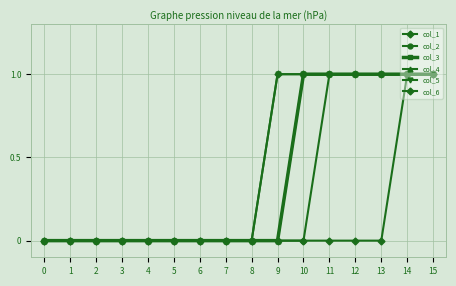

What is the greatest value displayed?

1